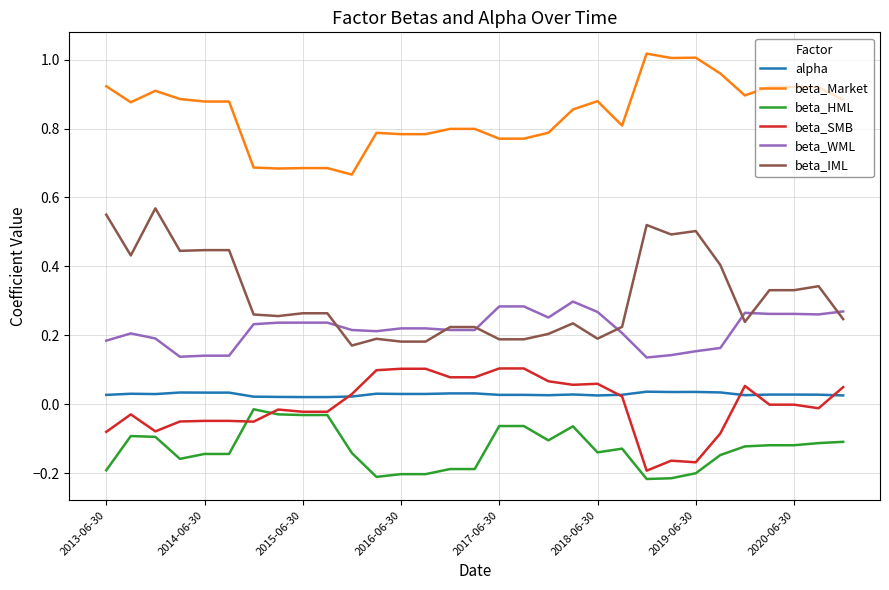

Which series has the largest total across all categories?

beta_Market